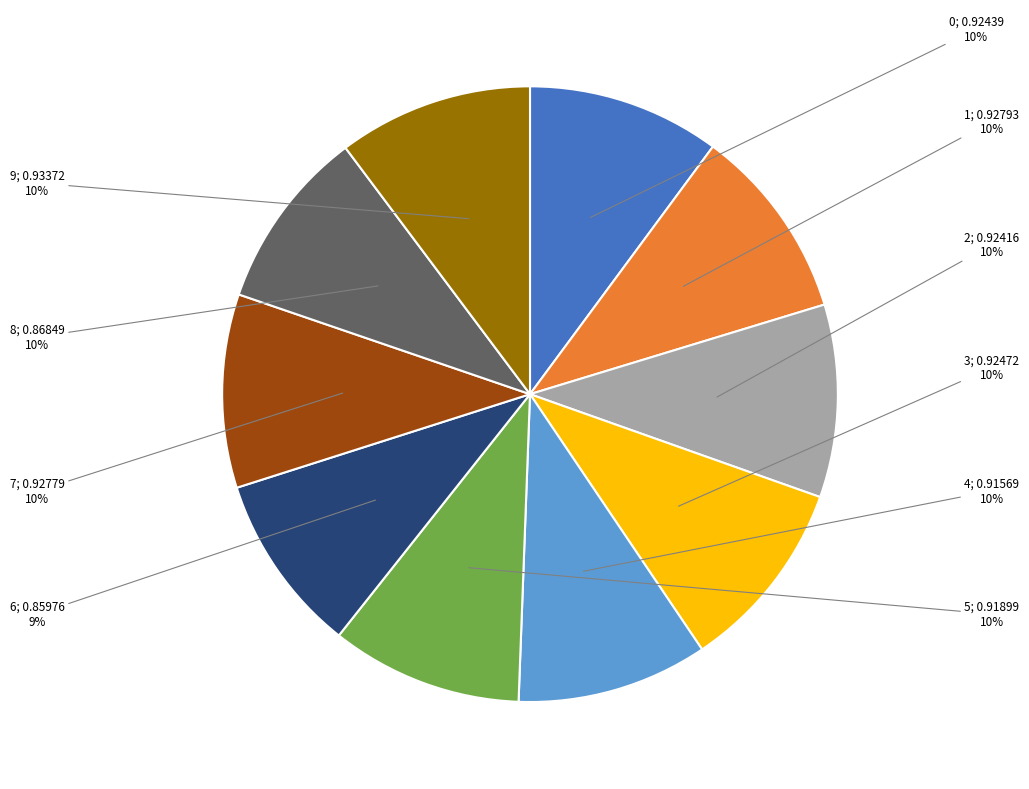

To the nearest percent, what portion does 1 represent?

10%